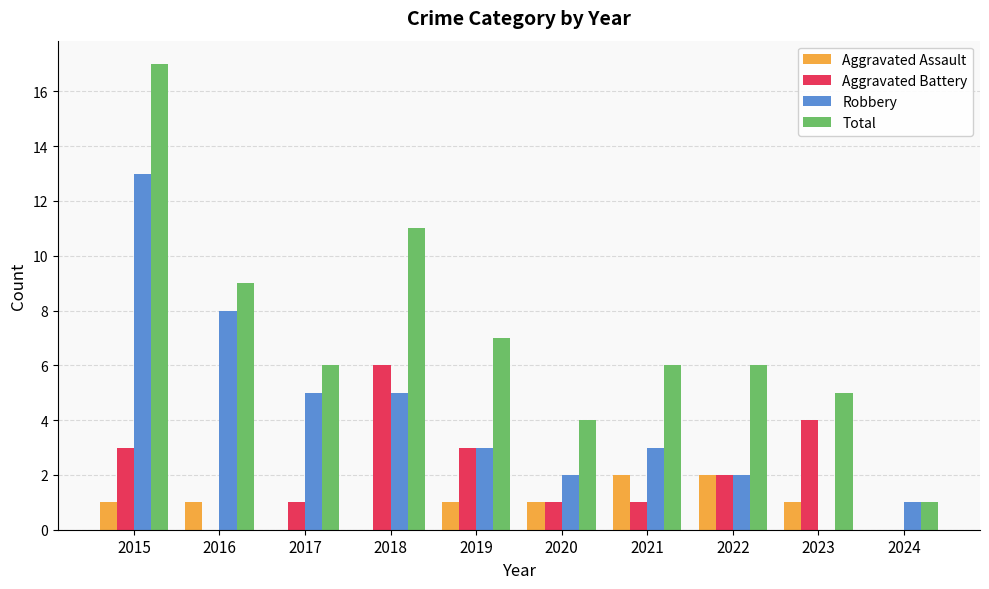

What is the greatest value displayed?

17